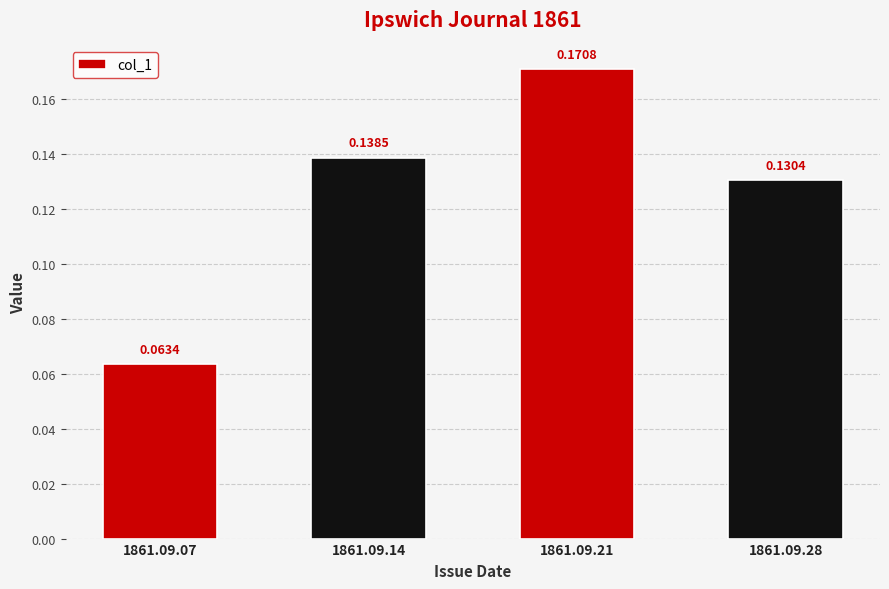

List the labels in order of value, largest first.

1861.09.21, 1861.09.14, 1861.09.28, 1861.09.07